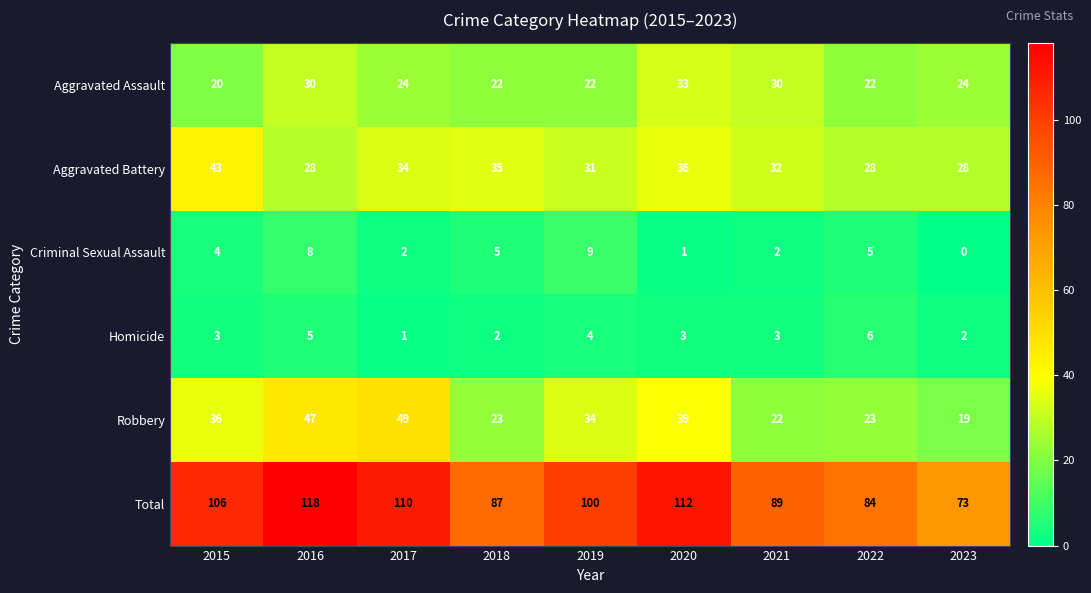

What is the sum of all Aggravated Assault values?

227